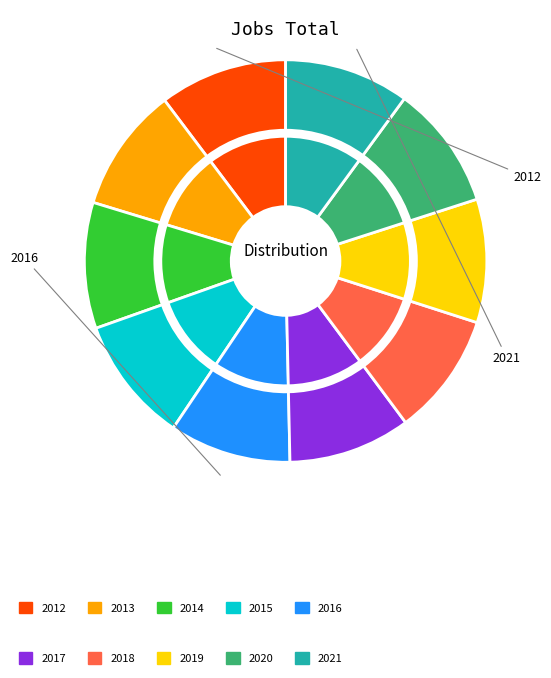

Does any single category account for the majority?

No